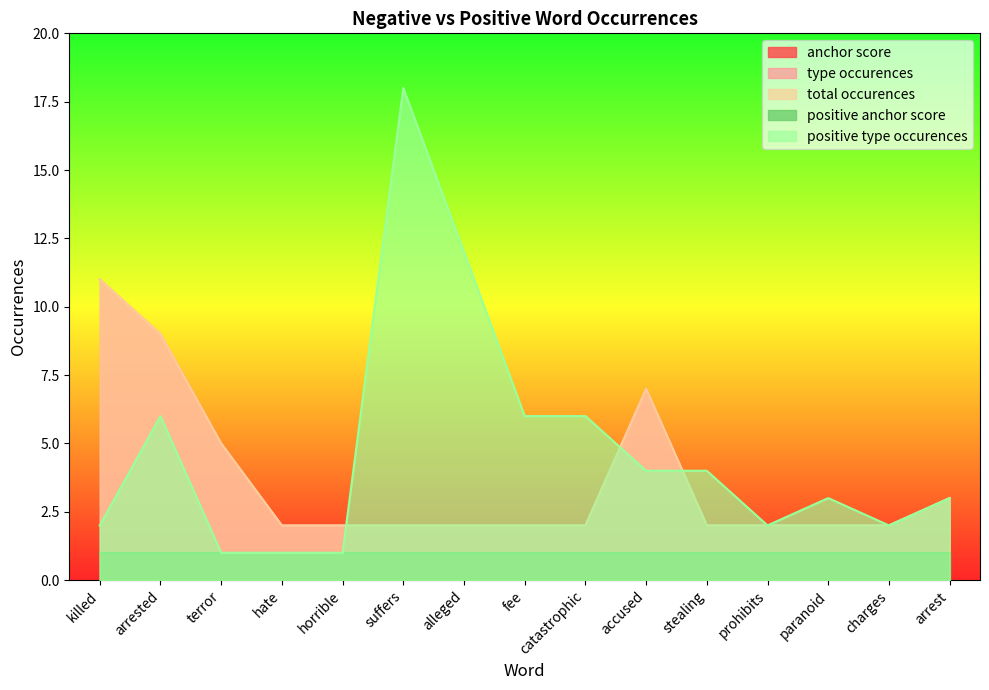

The total occurences series shows 2 at terror. True or false?

False